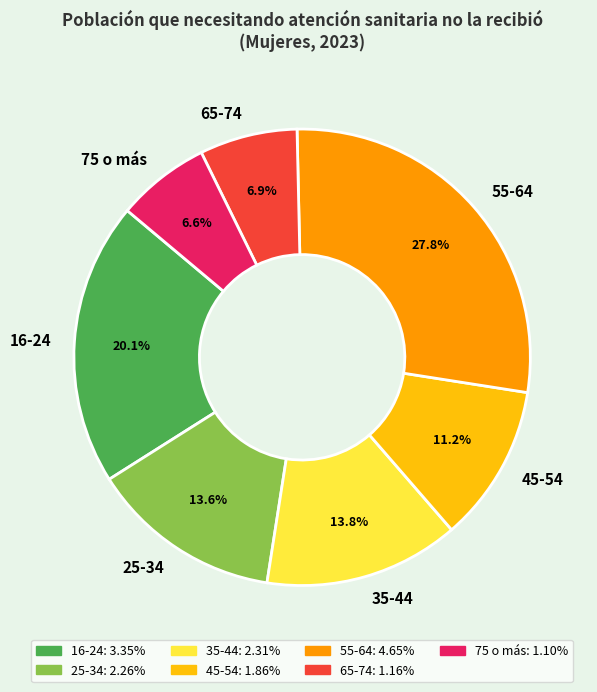

How many slices are in this pie chart?

7